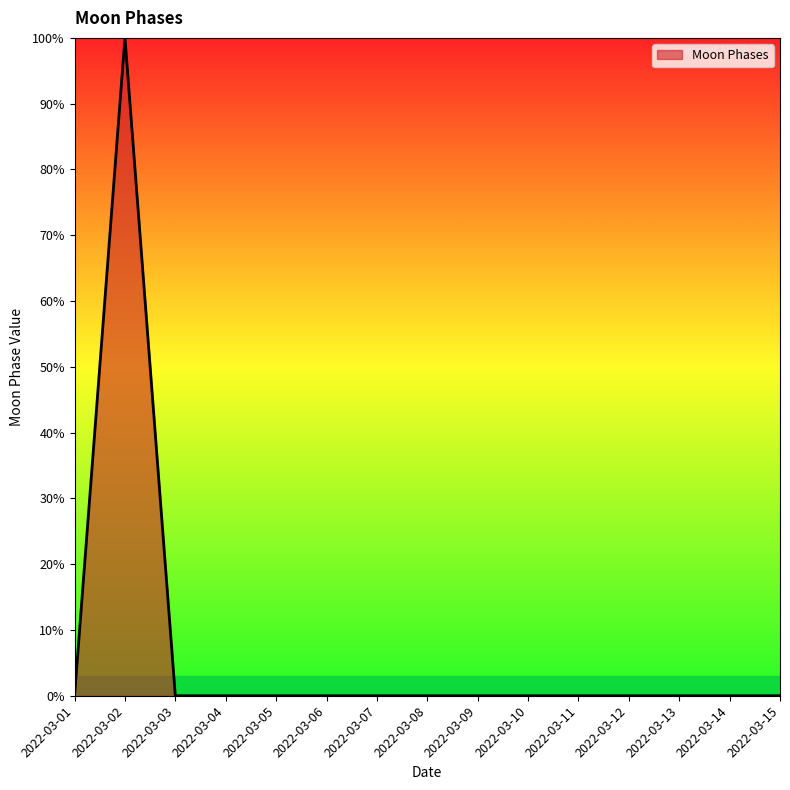

Where is the first local maximum?

2022-03-02